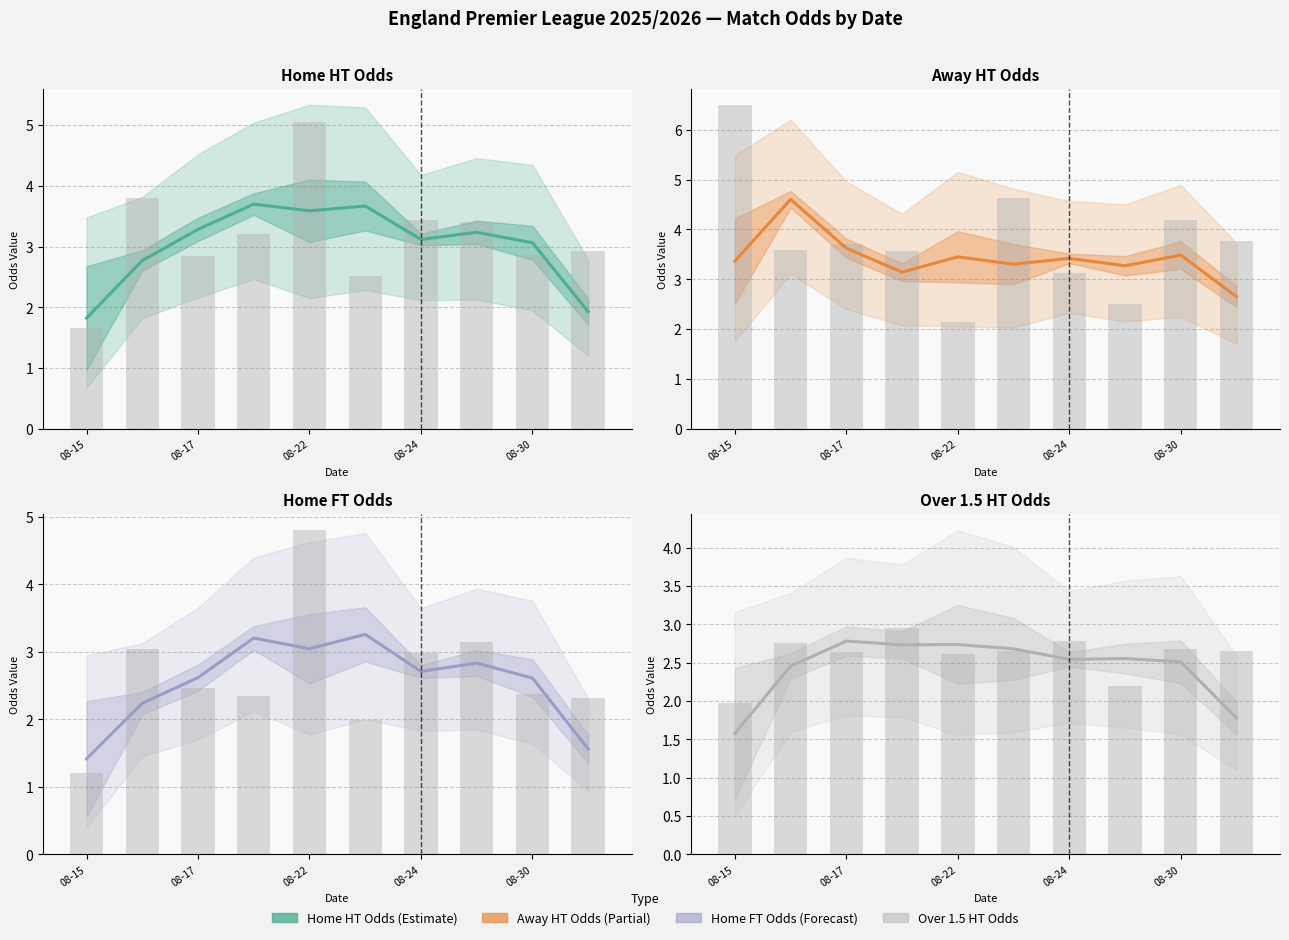

What is the difference between the Odd_A_HT values at 08-24 and 8?

0.3